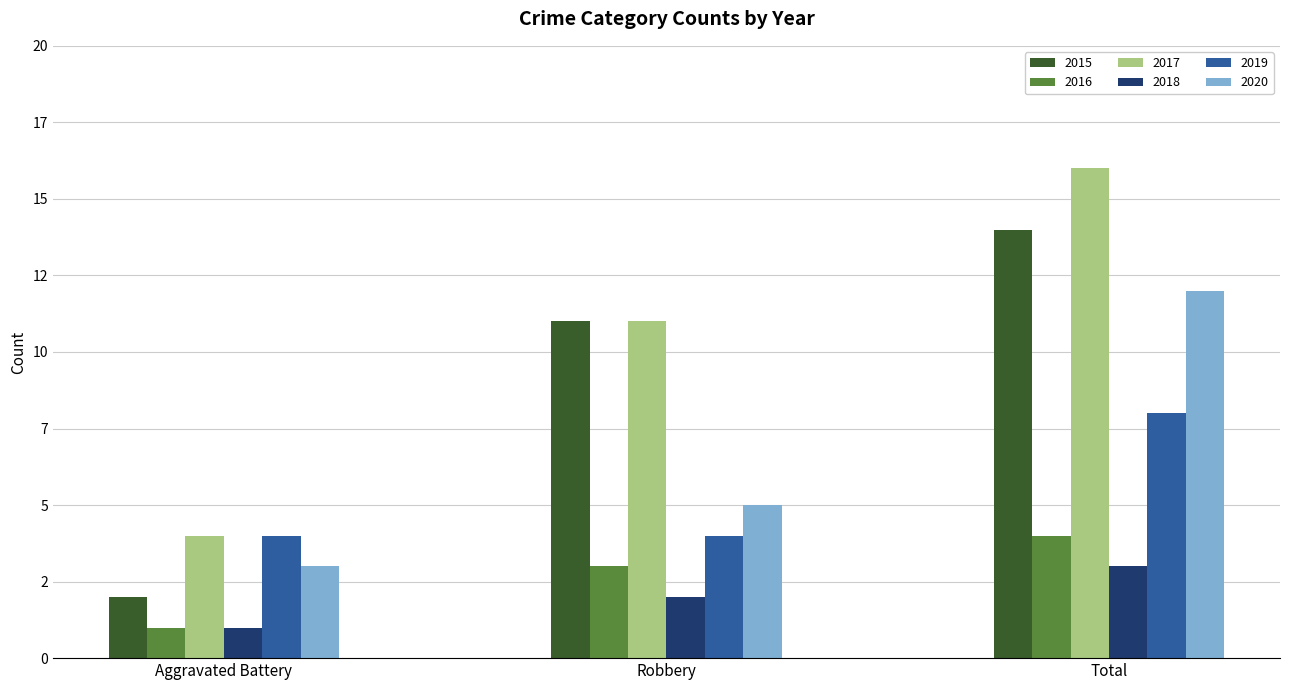

Which series has the largest total across all categories?

2017